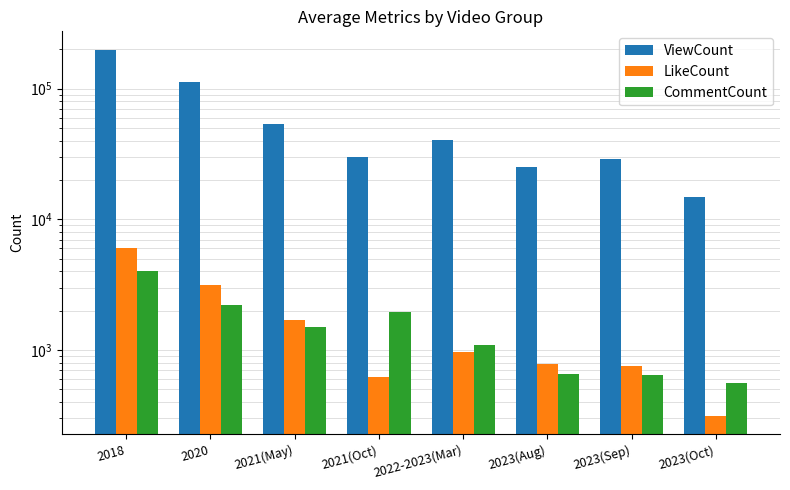

What is the difference between the second highest and second lowest values in the ViewCount series?

88045